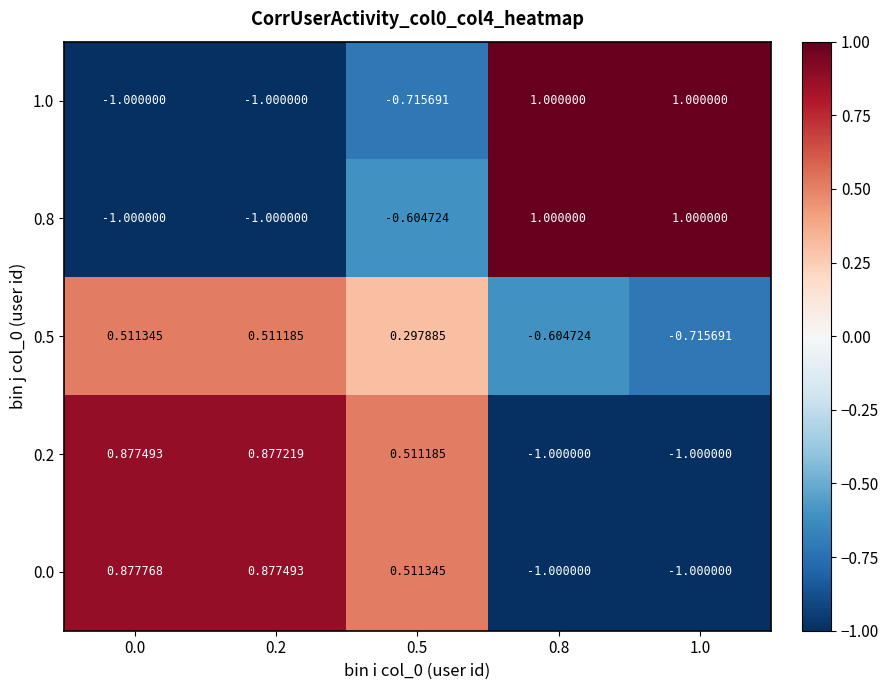

How many data points in 0.0 are less than 0?

2